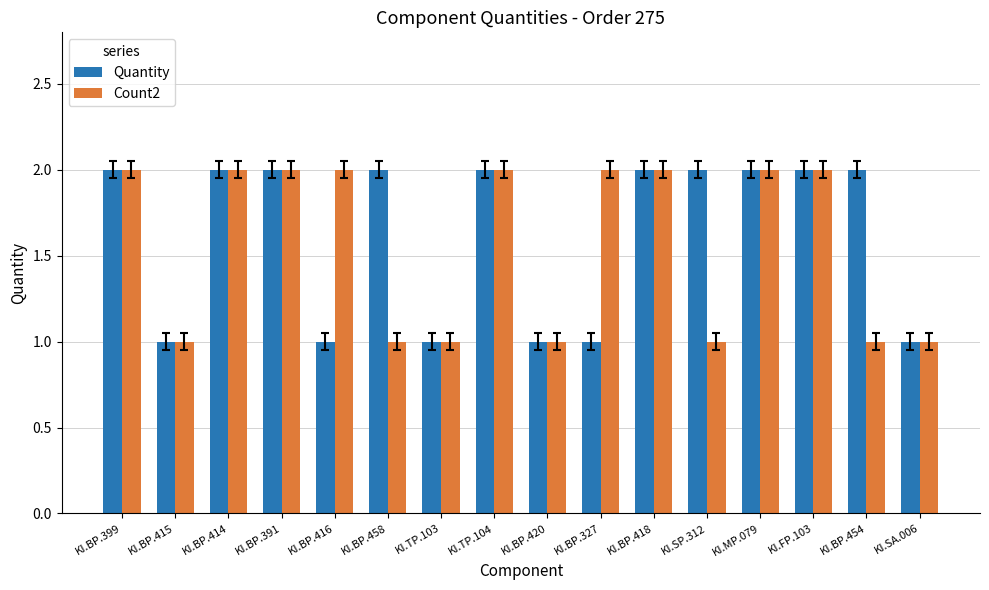

What is the spread (max minus min) of values at KI.BP.454?

1